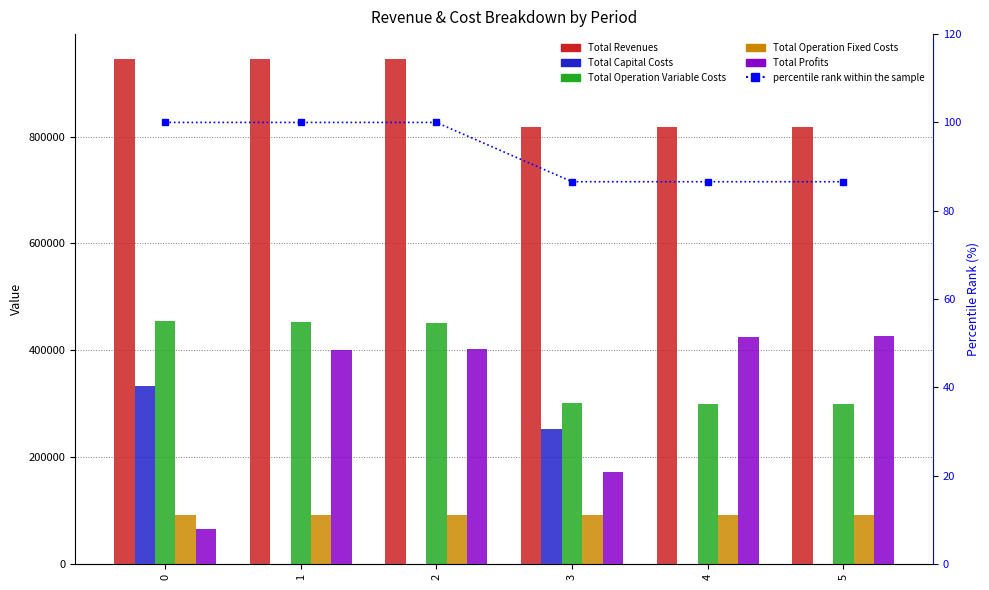

How many data points does each series have?

6